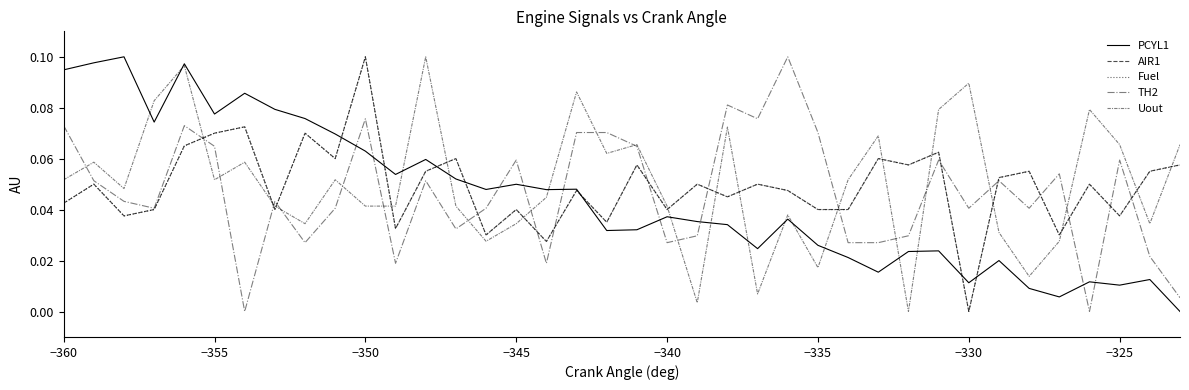

How many values in Fuel are above zero?

37